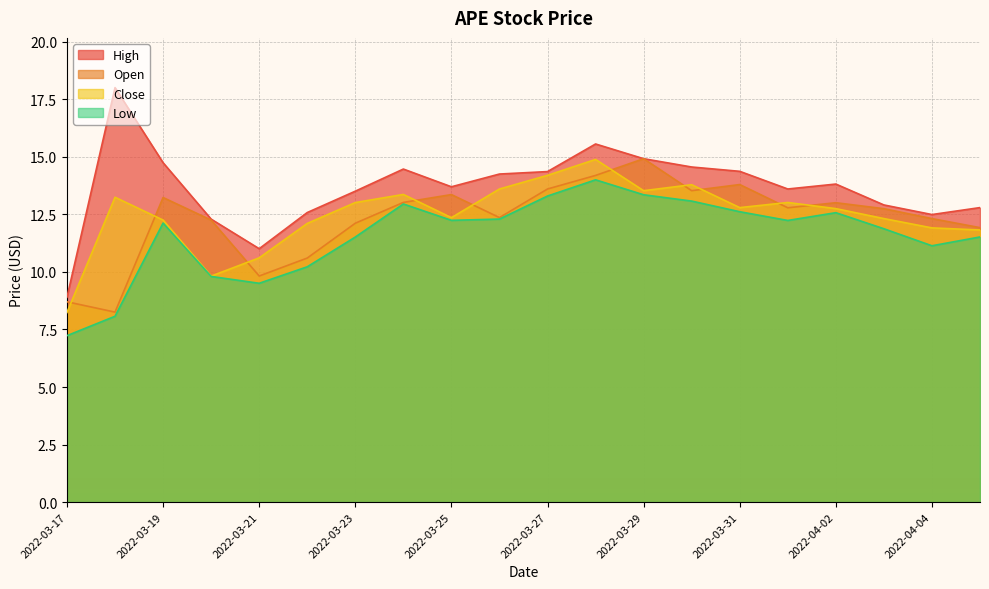

What is the label of the 11th point from the left?

2022-03-27